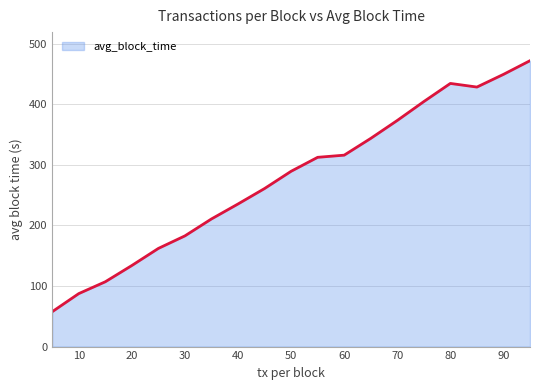

What is the maximum value shown in the chart?

471.8